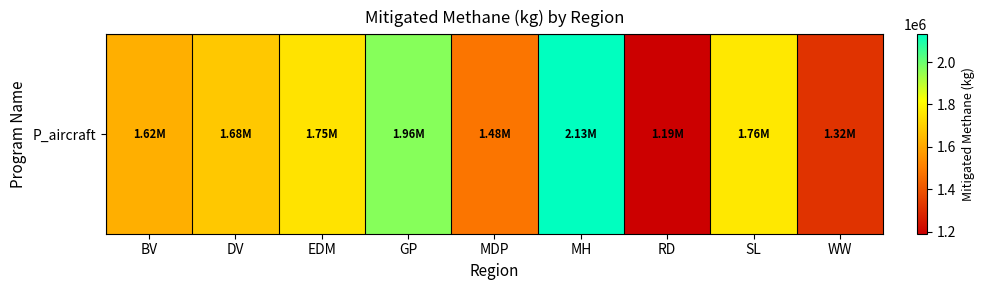

Which category has the highest value across all series?

MH